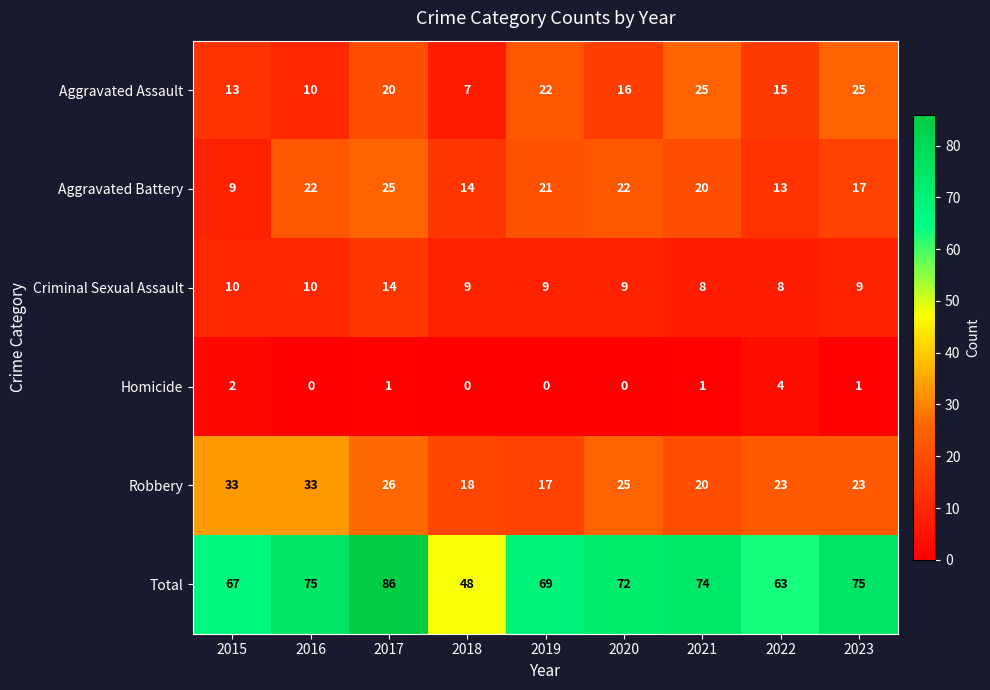

What is the difference between the maximum and minimum values in the Criminal Sexual Assault series?

6